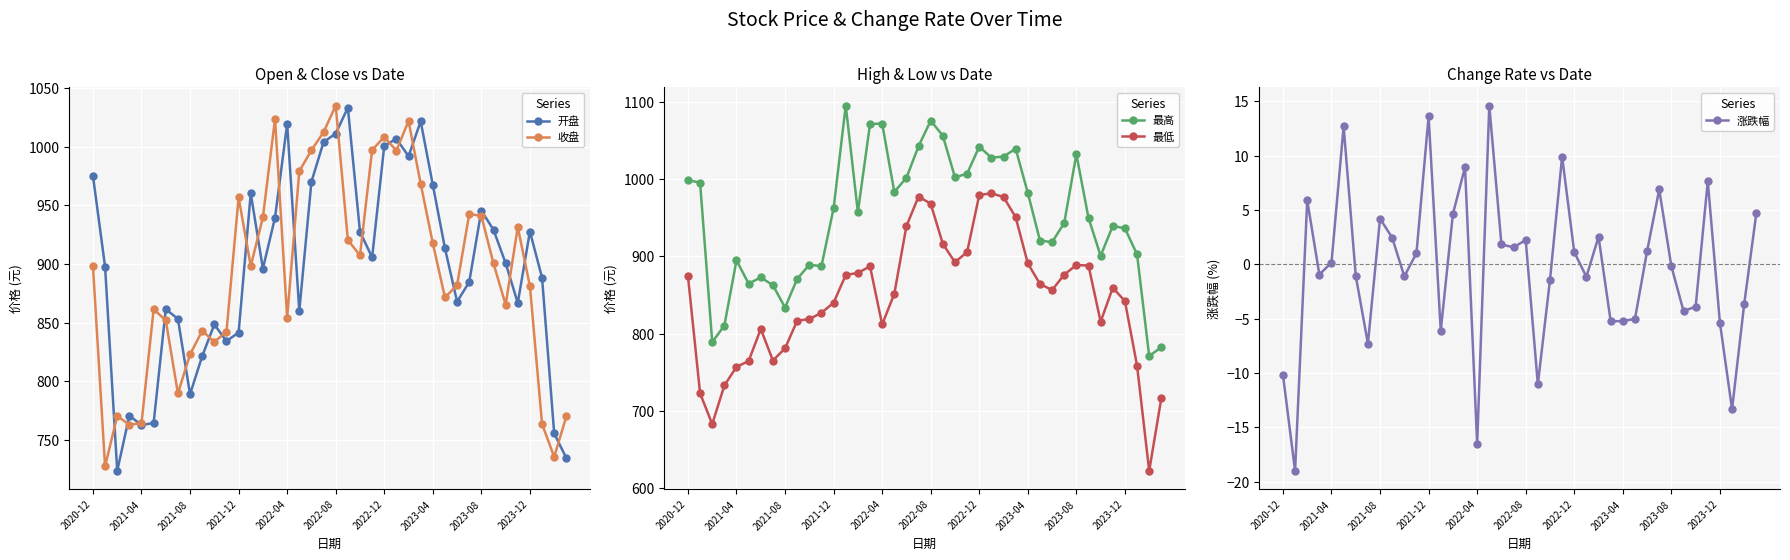

How many values in the 开盘 series are below 900?

20